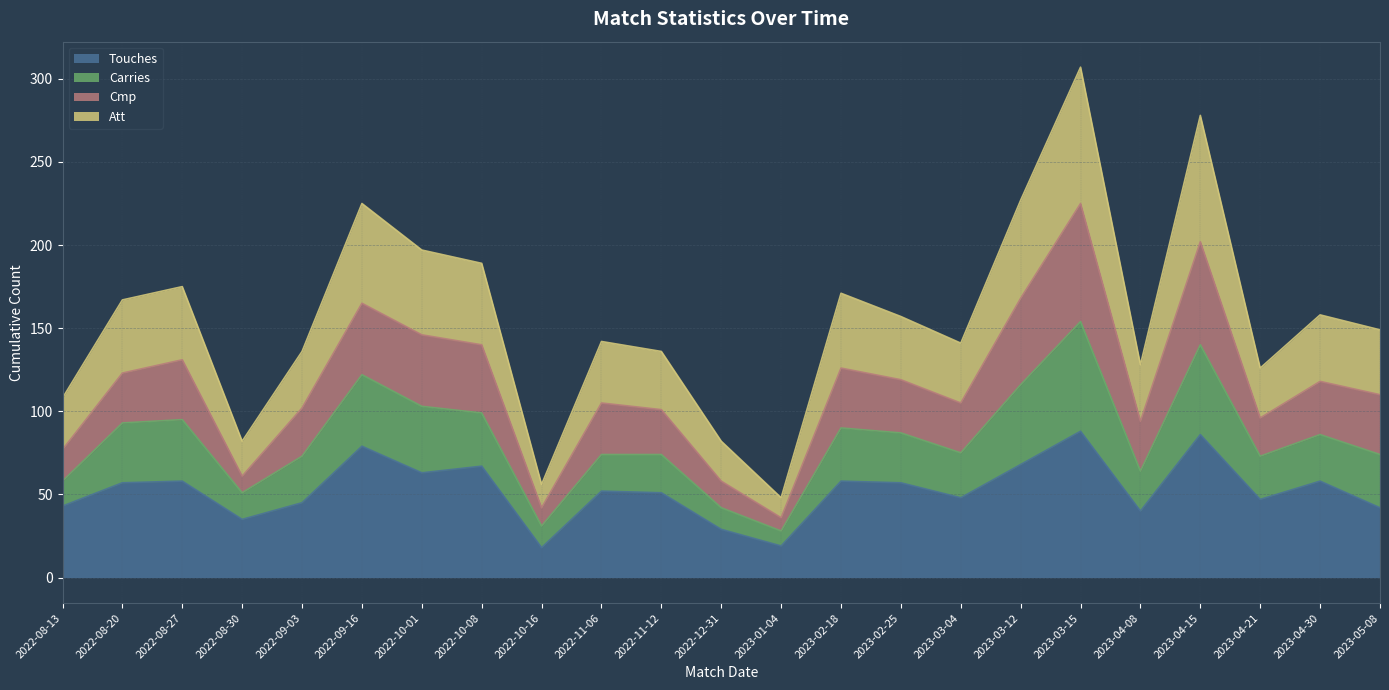

The Cmp series shows 143 at 2022-08-13. True or false?

False